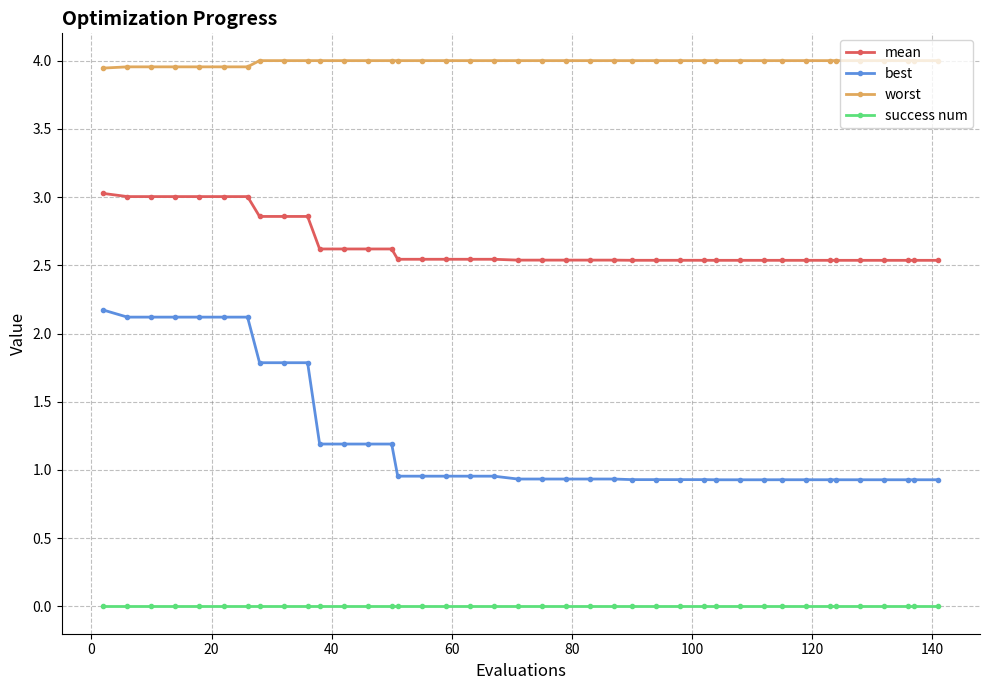

What is the sum of all best values?

49.3